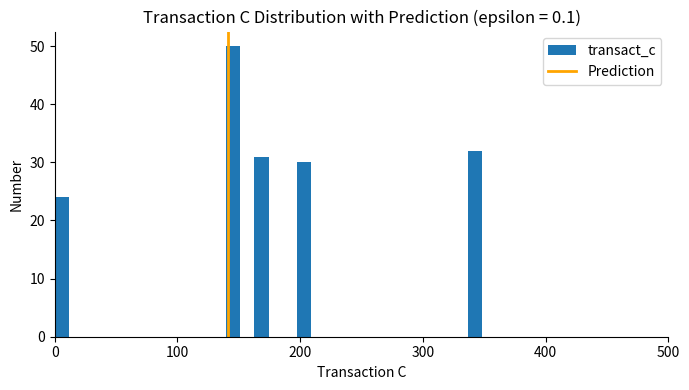

Read against the x-axis, roughly where is the centre of the tallest bar?

150